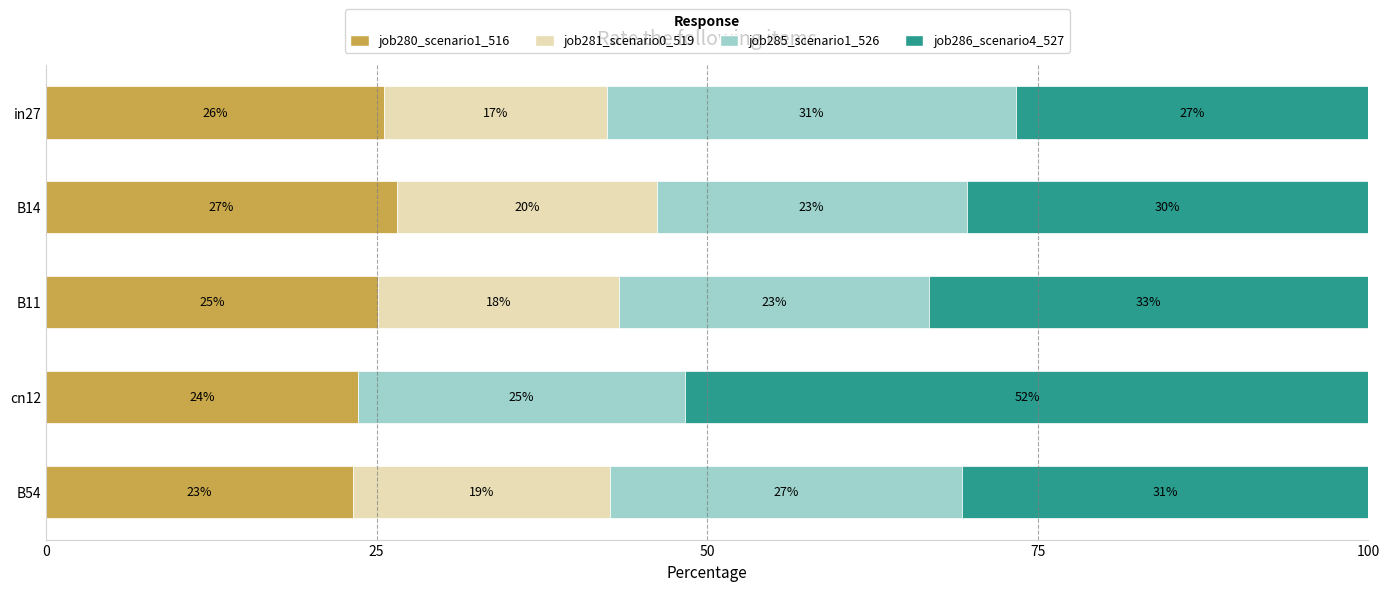

What are all the series names shown in the legend?

job280_scenario1_516, job281_scenario0_519, job285_scenario1_526, job286_scenario4_527